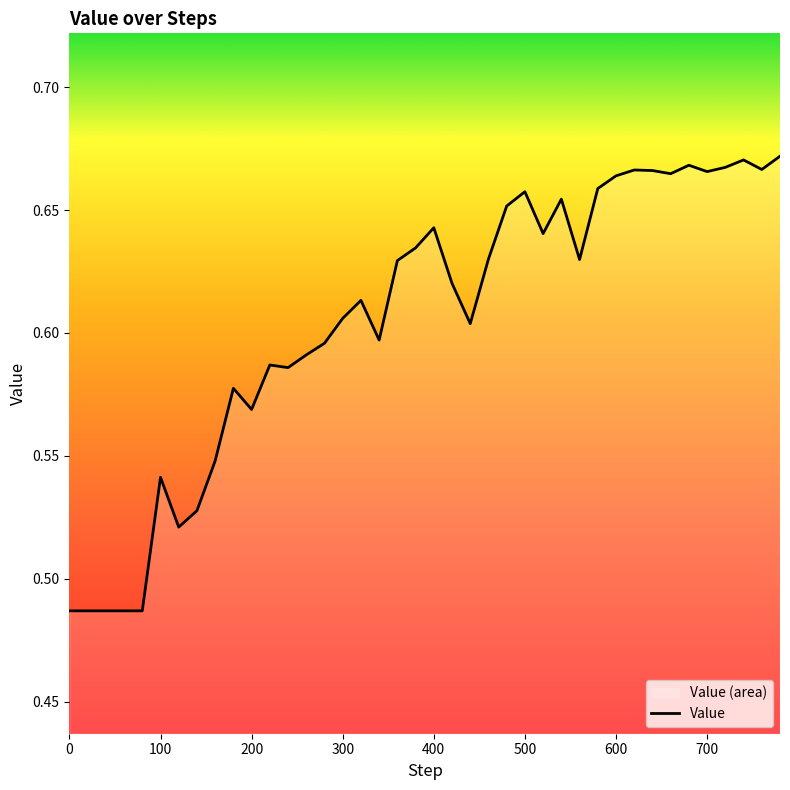

What is the value of the 34th point from the left?

0.7